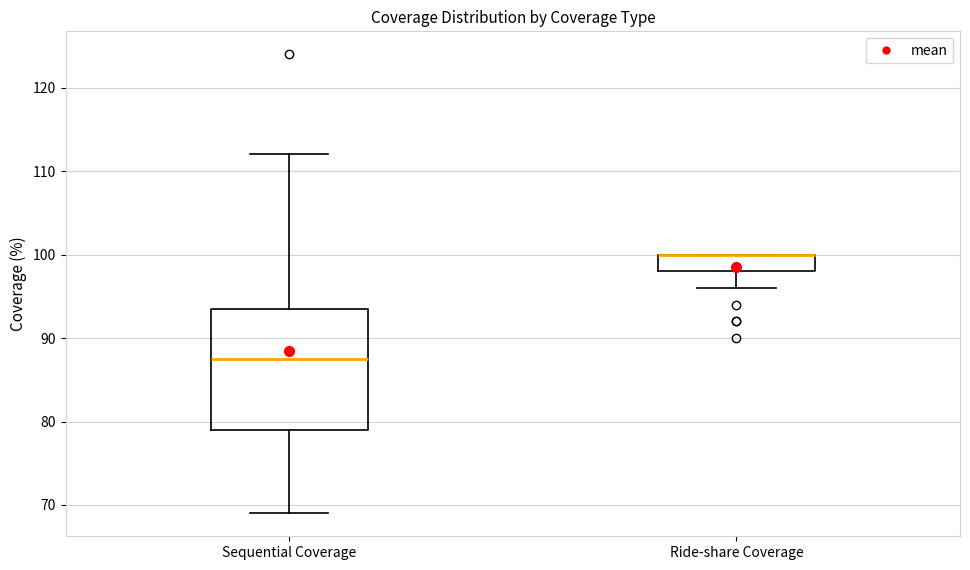

Where is the lower edge of the box for Ride-share Coverage on the y-axis? The values are not printed on the chart, so give them approximately, as read against the axis.

98